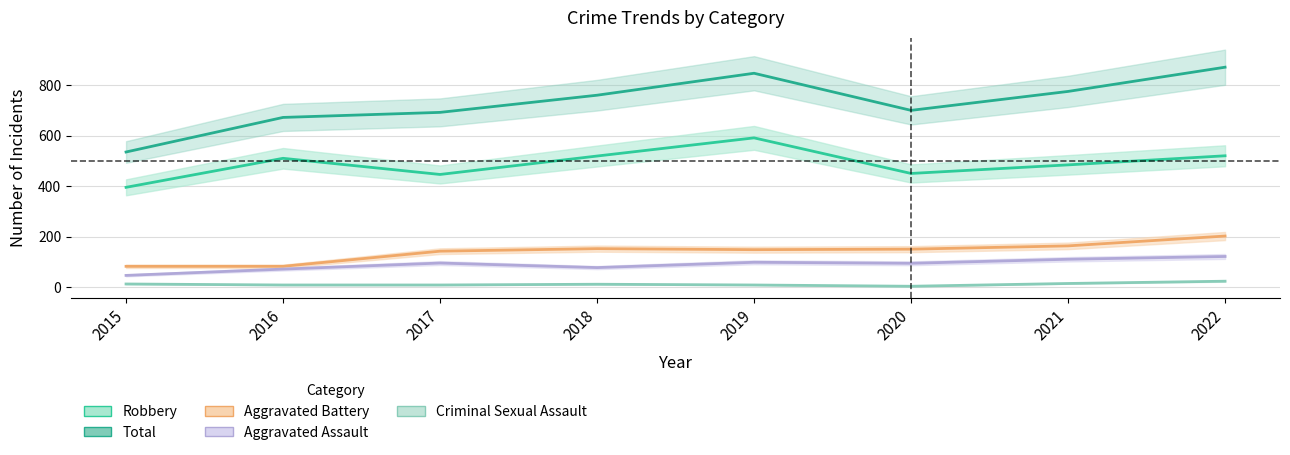

What are all the series names shown in the legend?

Aggravated Assault, Aggravated Battery, Criminal Sexual Assault, Robbery, Total